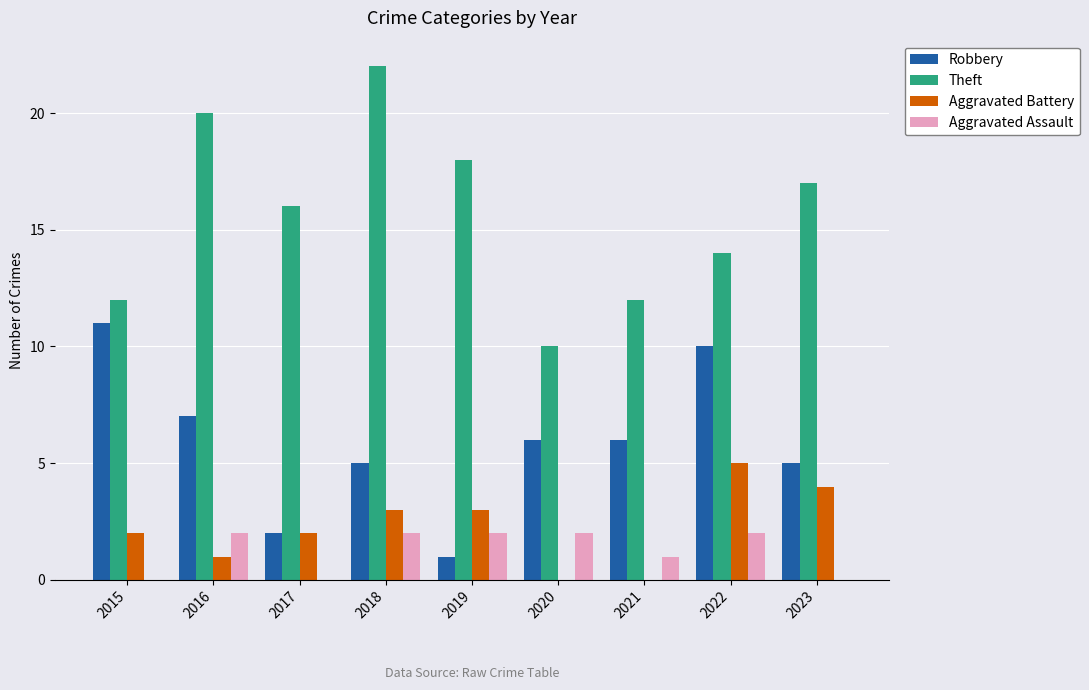

The value of Aggravated Battery at 2017 is 3. True or false?

False